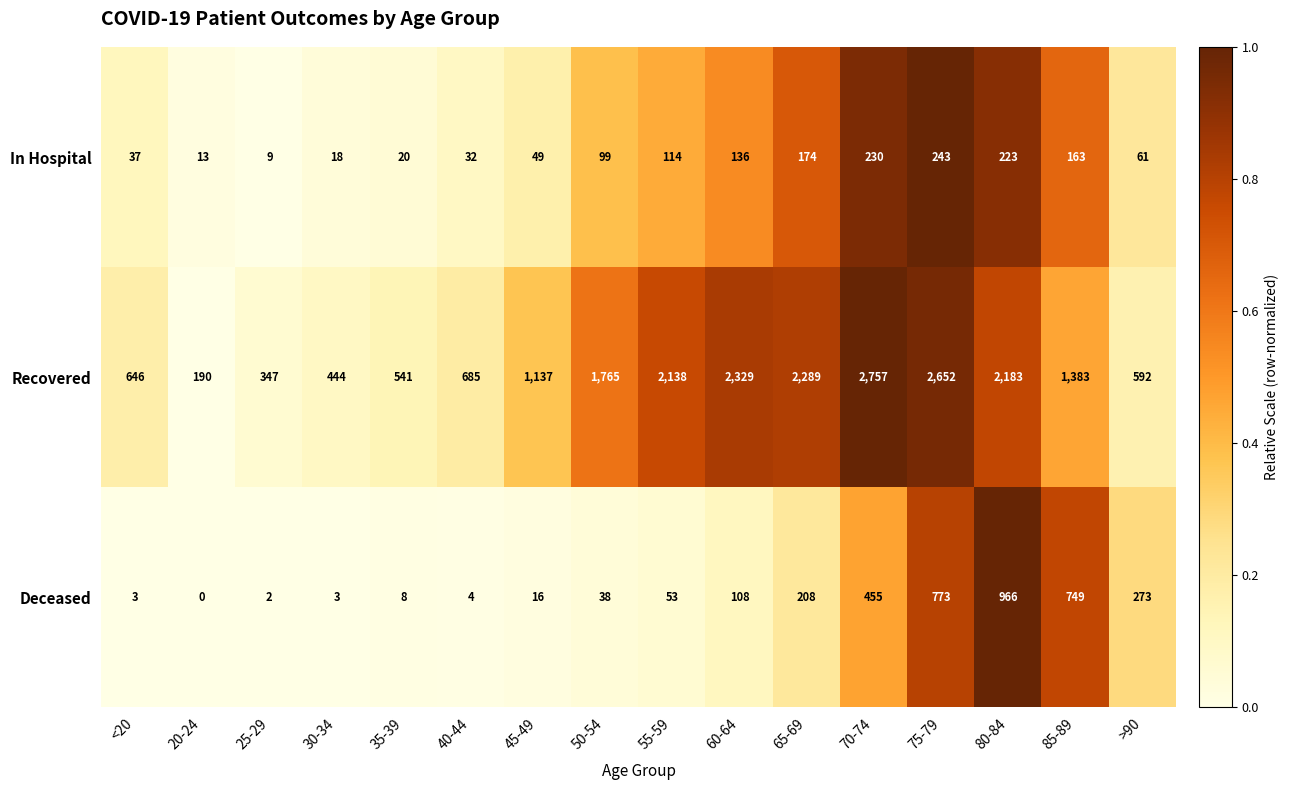

Is it true that In Hospital equals 13 at 20-24?

True